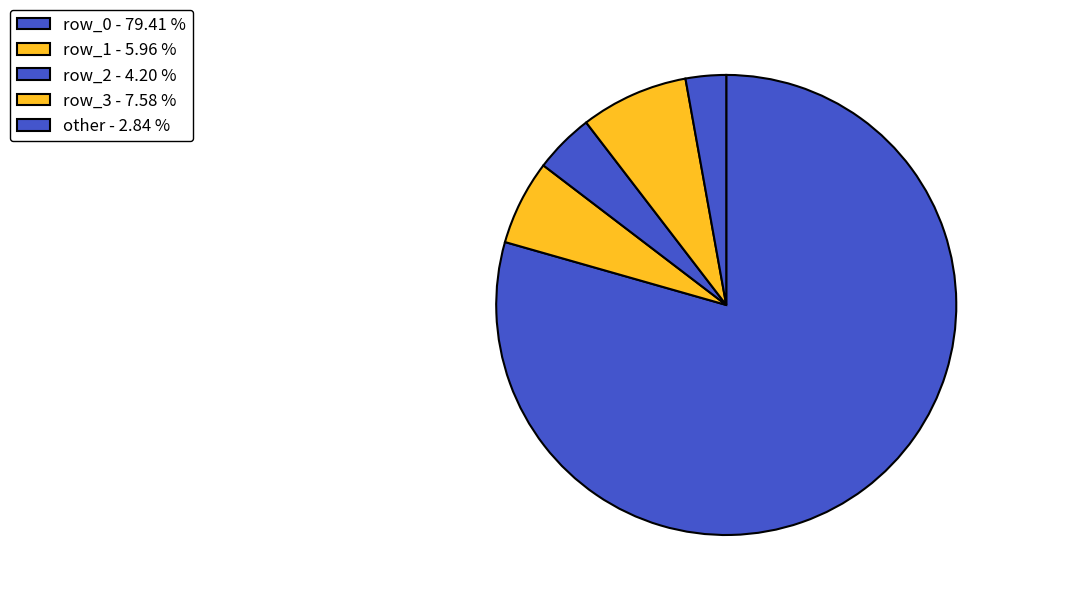

Which category has the smallest portion of the pie?

other - 2.84 %